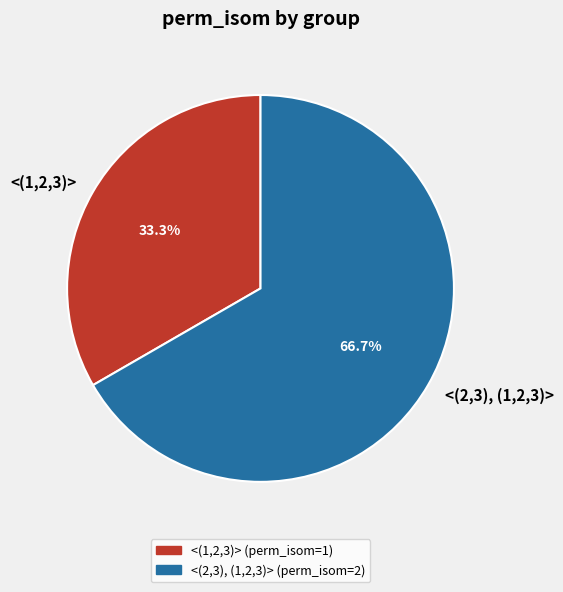

Is the sum of <(2,3), (1,2,3)> and <(1,2,3)> greater than half?

Yes